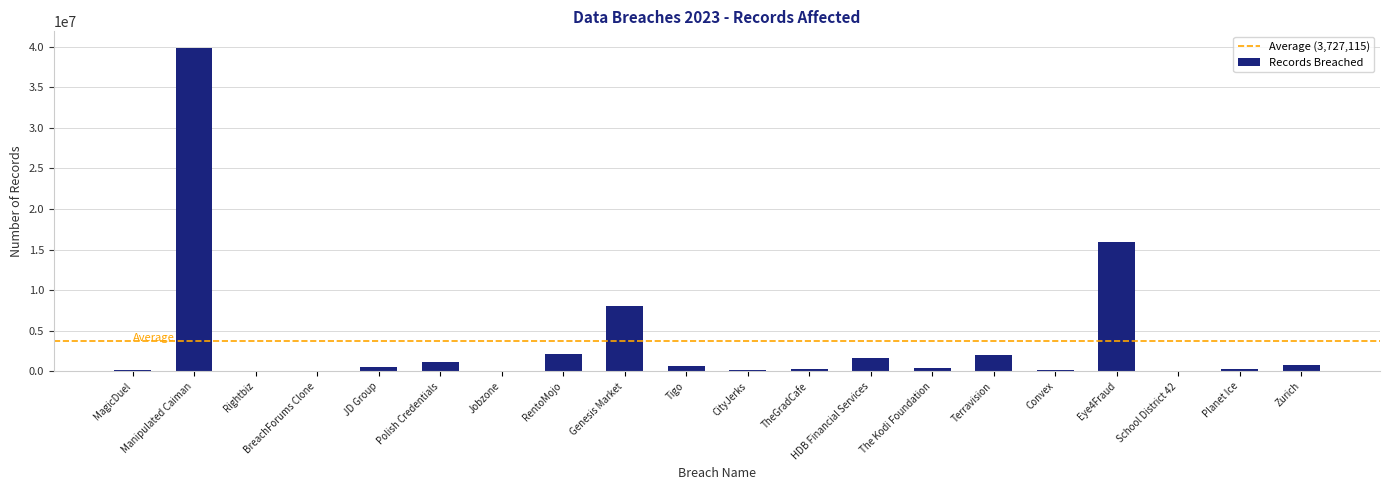

Are the bars horizontal?

No